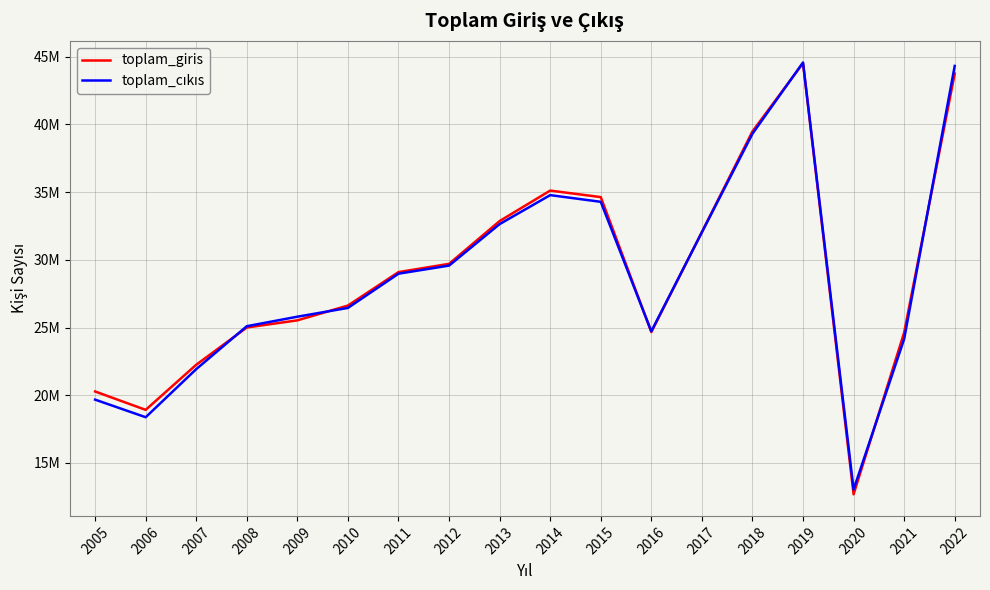

Where is the first local maximum for toplam_giris?

2014